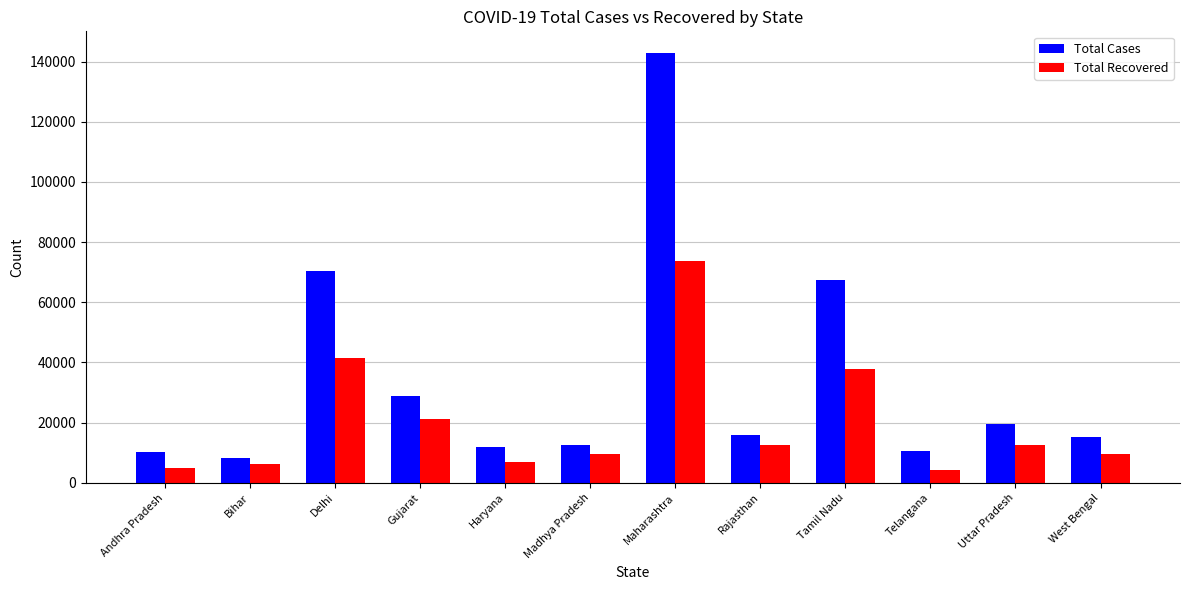

The value of Total Recovered at Maharashtra is 73792. True or false?

True